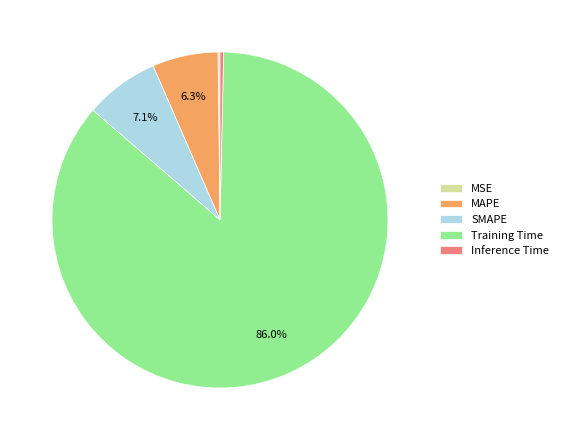

Between Inference Time and SMAPE, which is larger?

SMAPE